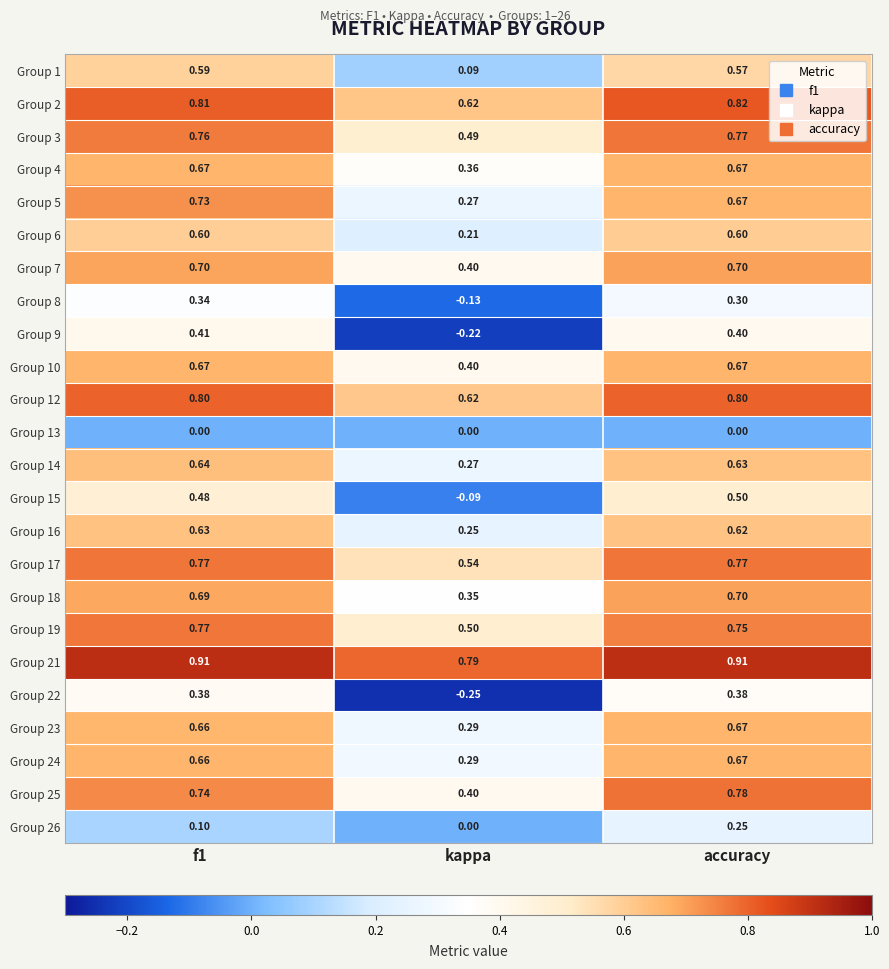

At which category does the chart reach its minimum across all series?

kappa